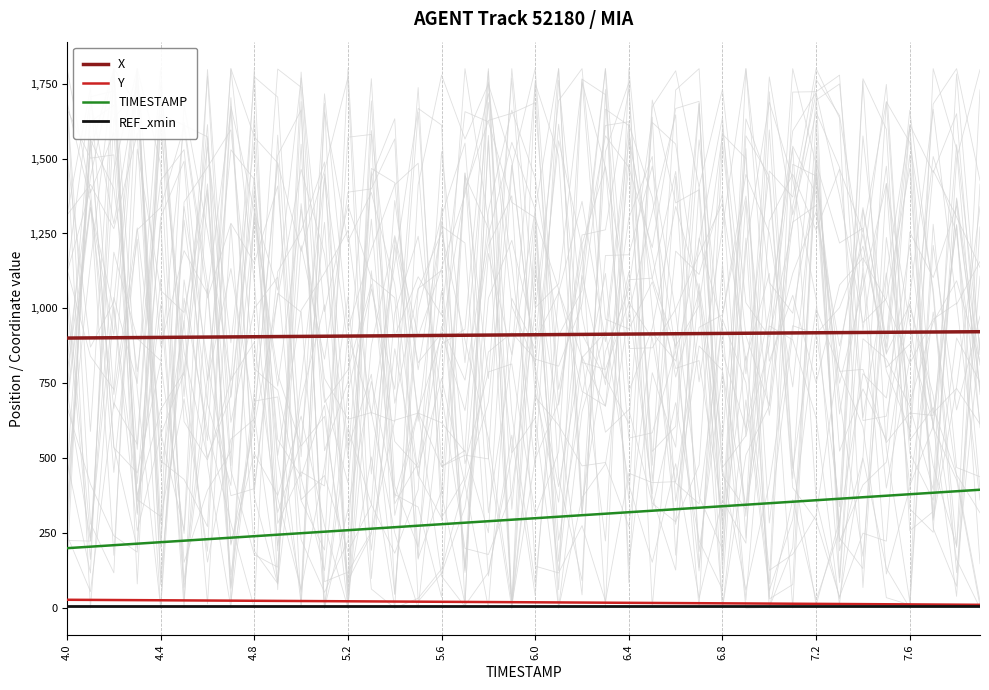

What is the value of the X point at the 11th from the left?

906.6